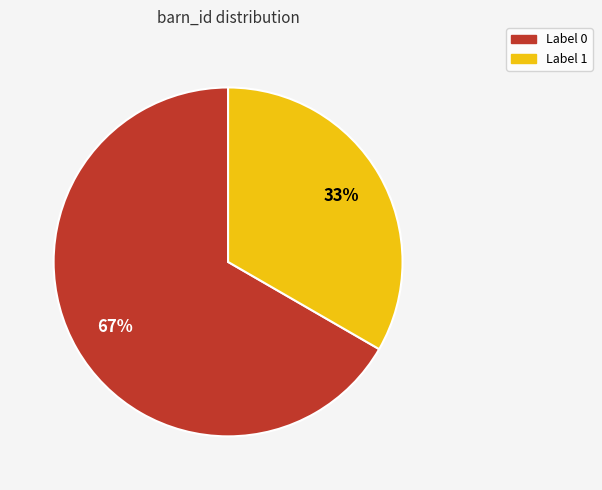

Is there a majority slice in this chart?

Yes